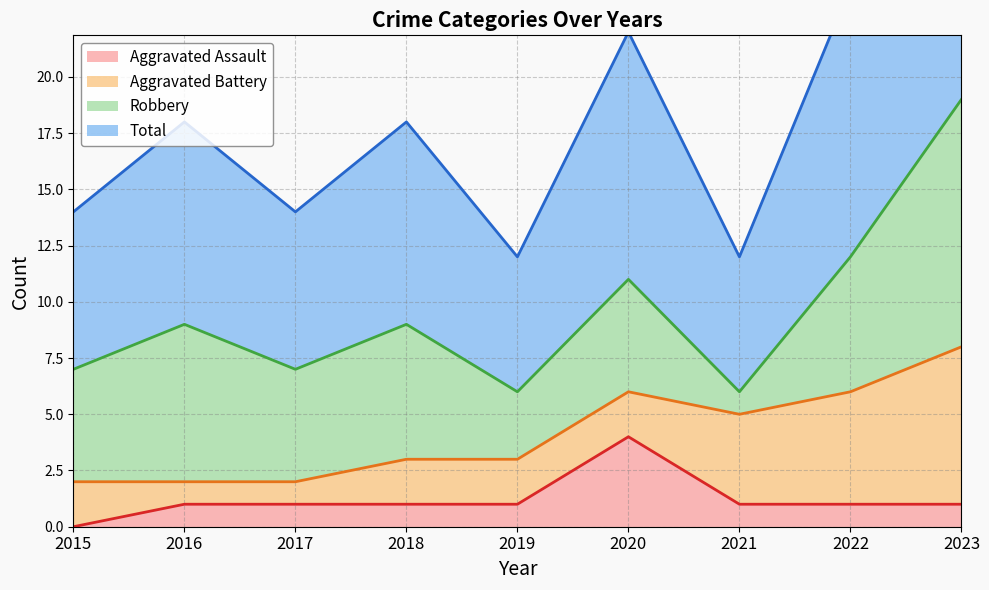

What is the difference between the second highest and minimum values in the Total series?

6